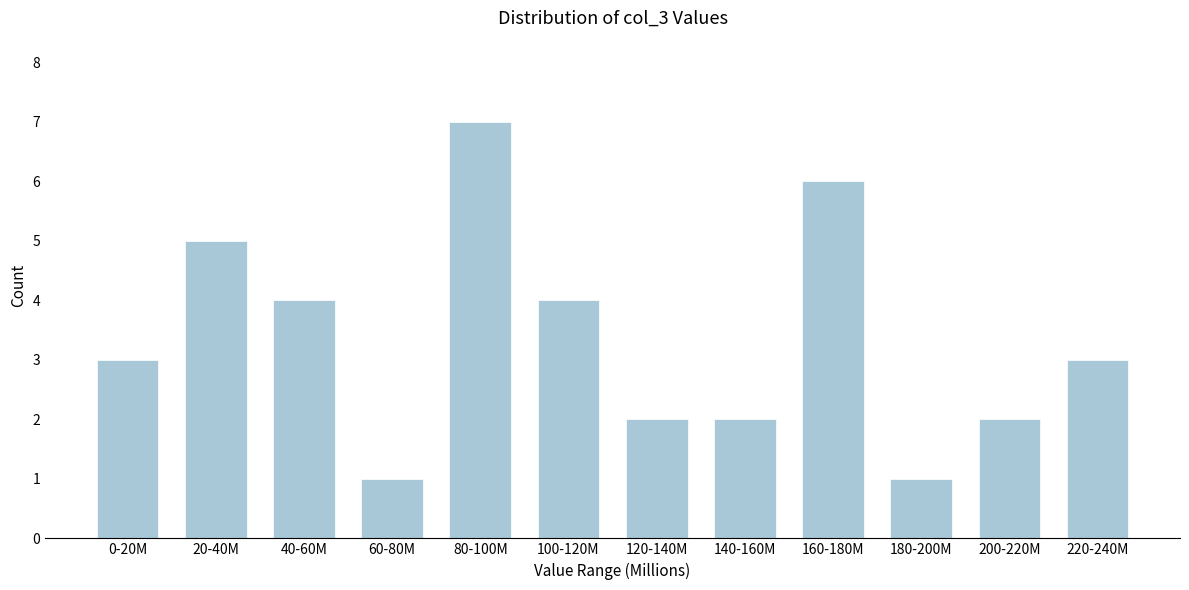

Reading left to right, list all the values displayed in this chart.

3	5	4	1	7	4	2	2	6	1	2	3